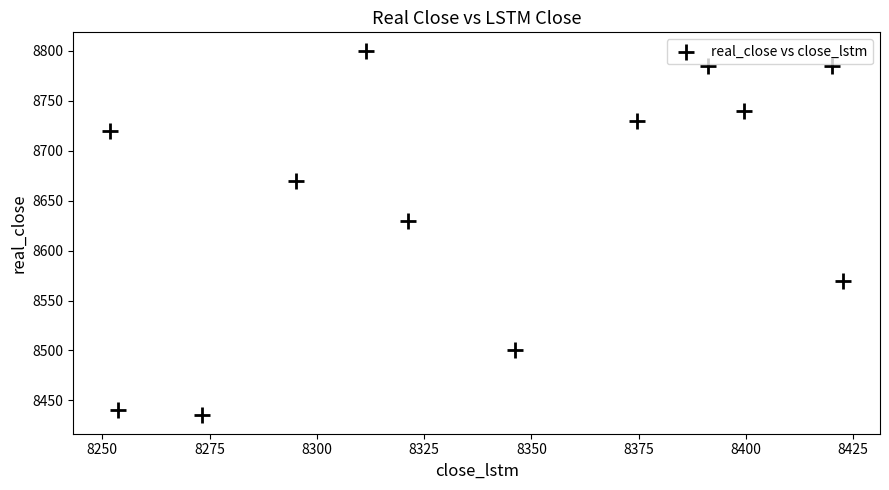

What is the range of Y values (max minus min)?

365